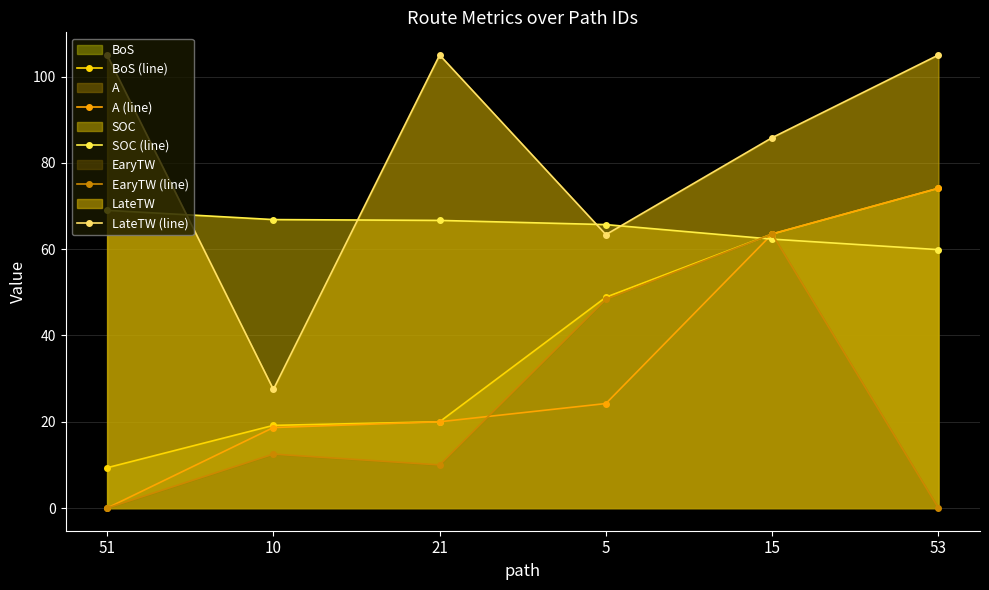

What is the minimum value for SOC (line)?

59.9